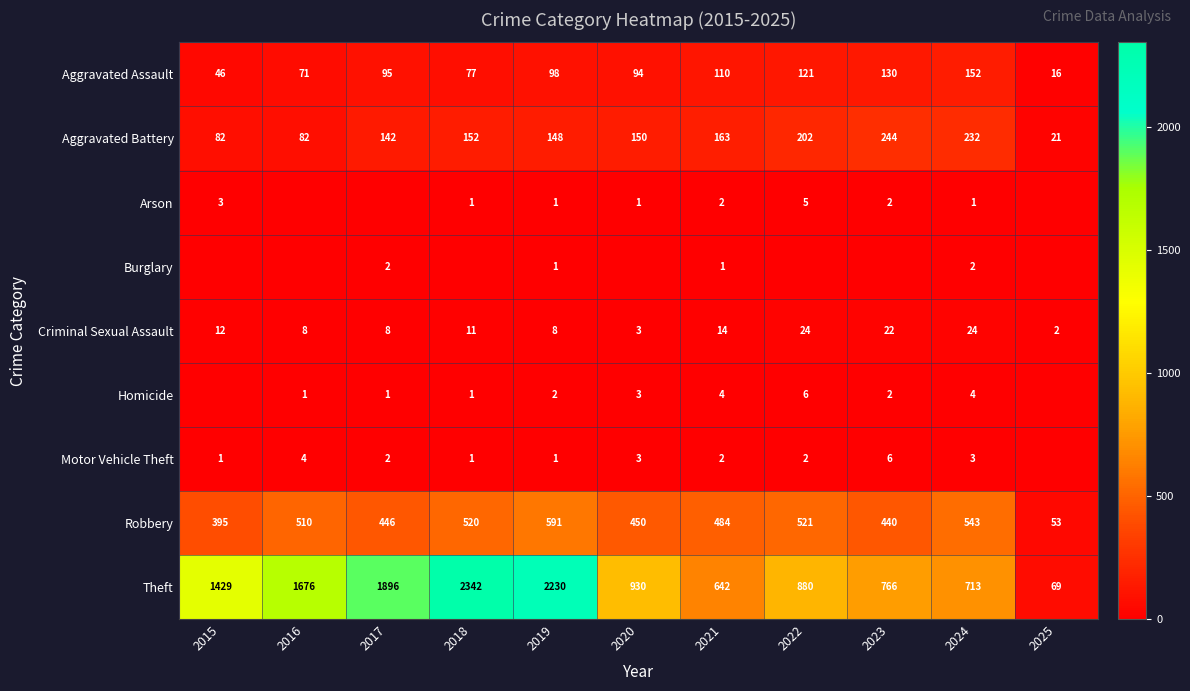

What is the total value across all series at 2022?

1761